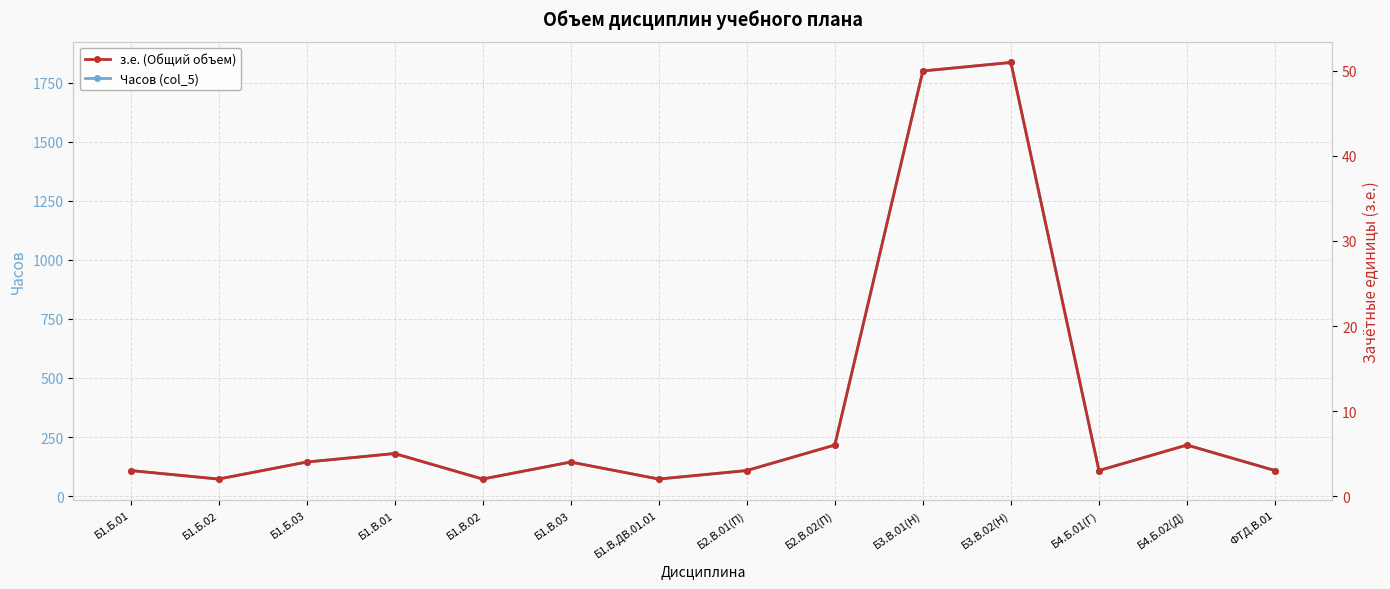

At how many categories does at least one series exceed 323?

2